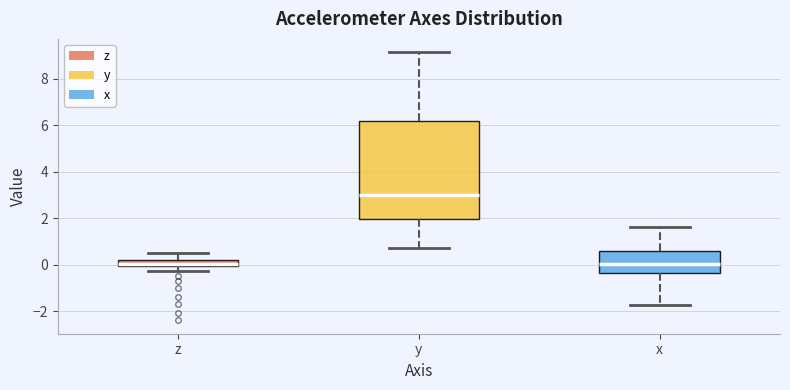

Where does the median line of the box for x sit on the y-axis? The values are not printed on the chart, so give them approximately, as read against the axis.

0.0